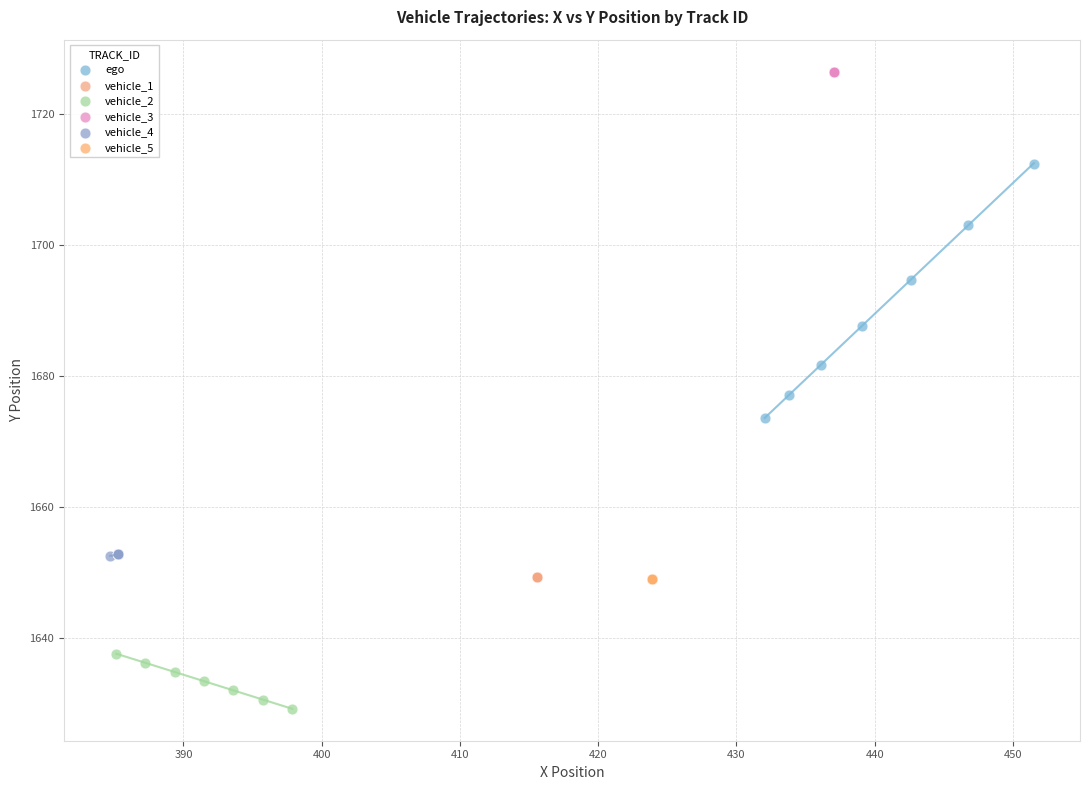

Which series reaches the maximum Y coordinate?

vehicle_3